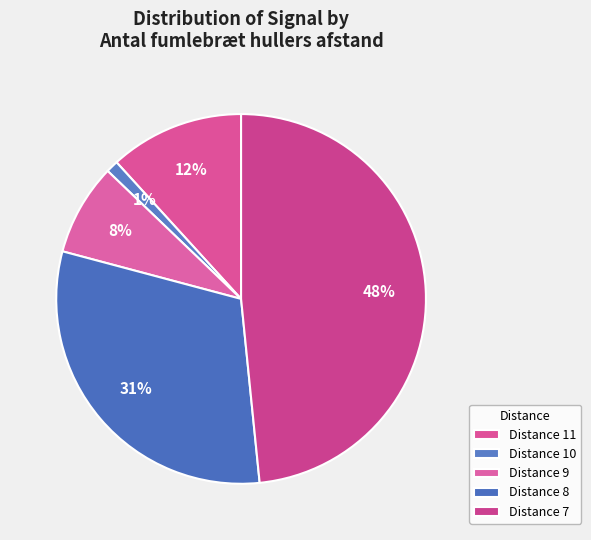

How many segments does this pie chart have?

5